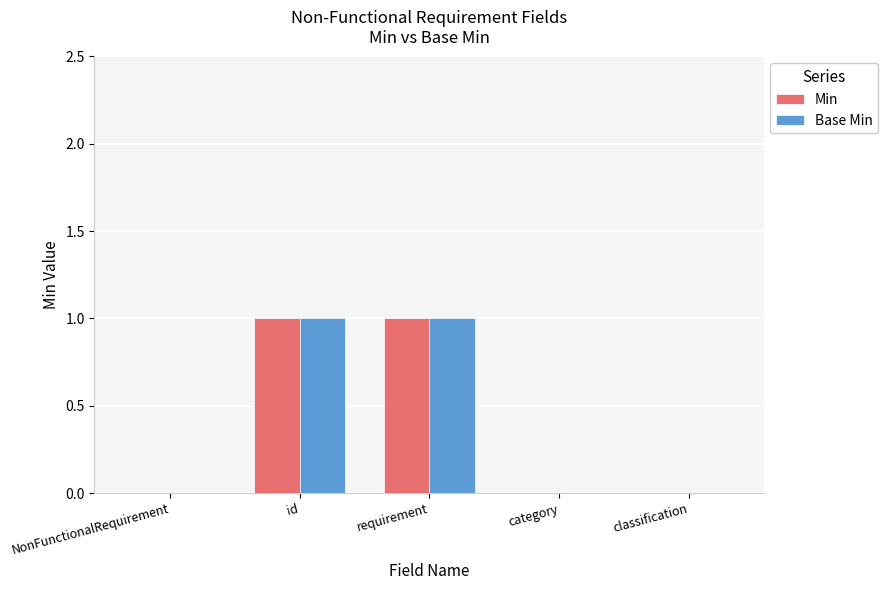

The value of Base Min at requirement is 1. True or false?

True